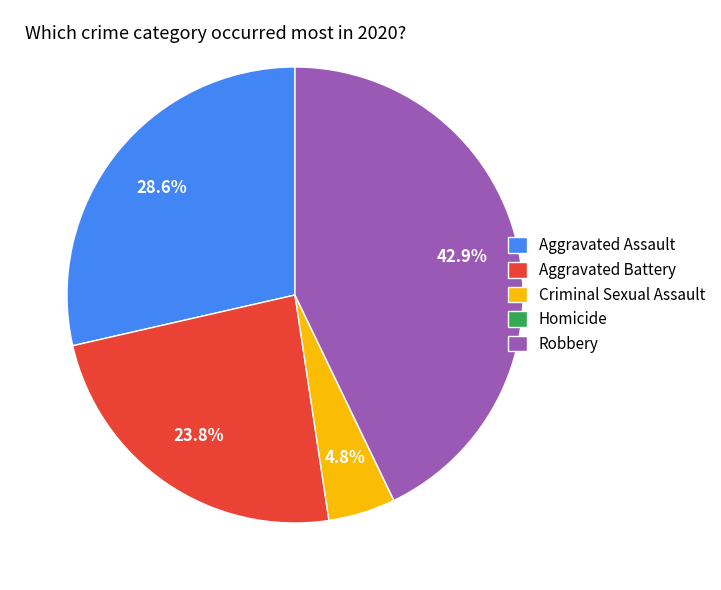

To the nearest percent, what portion does Criminal Sexual Assault represent?

5%